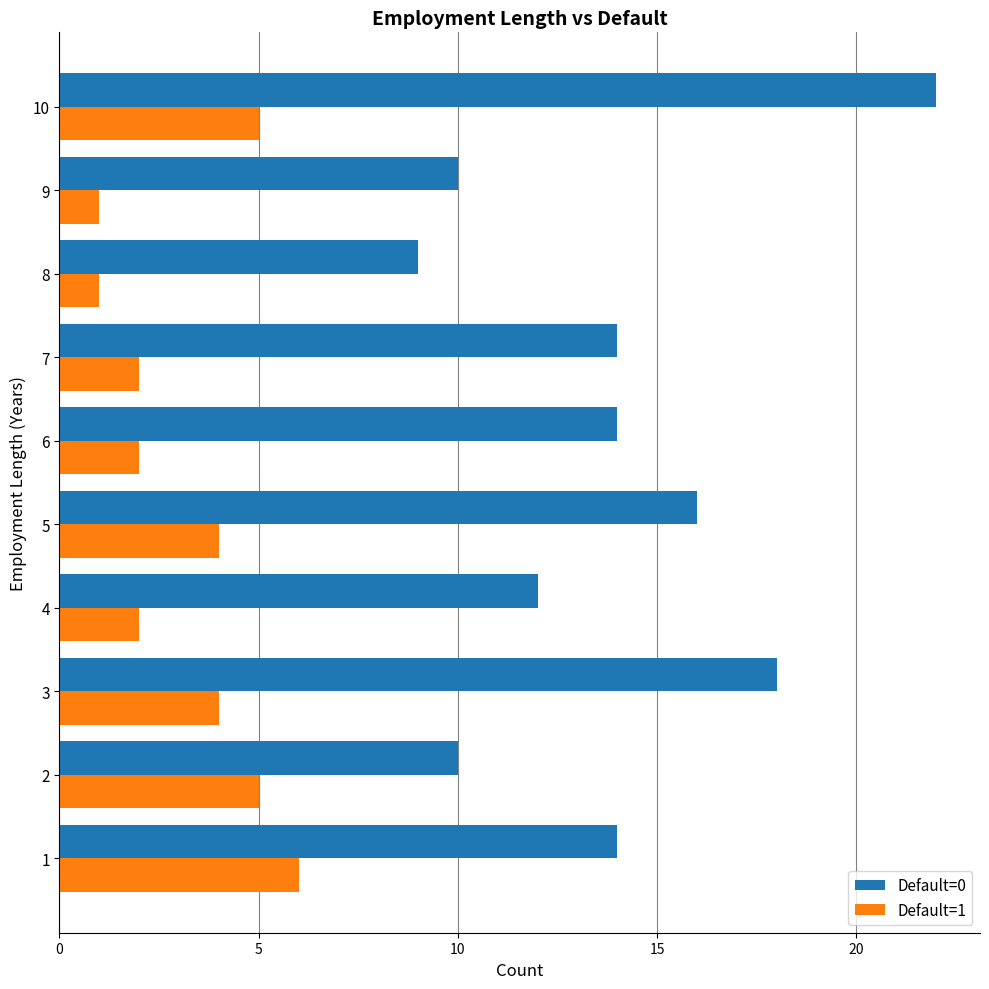

What is the difference between the highest and lowest values at 9?

9